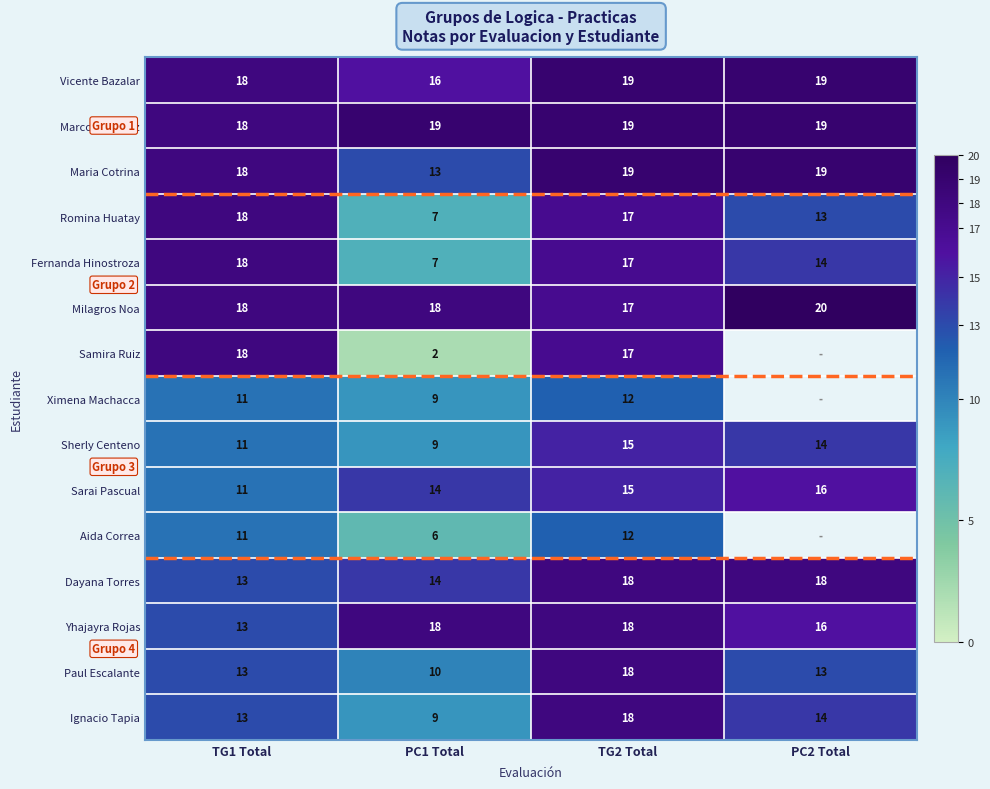

Which category has the highest value in the Ignacio Tapia series?

TG2 Total